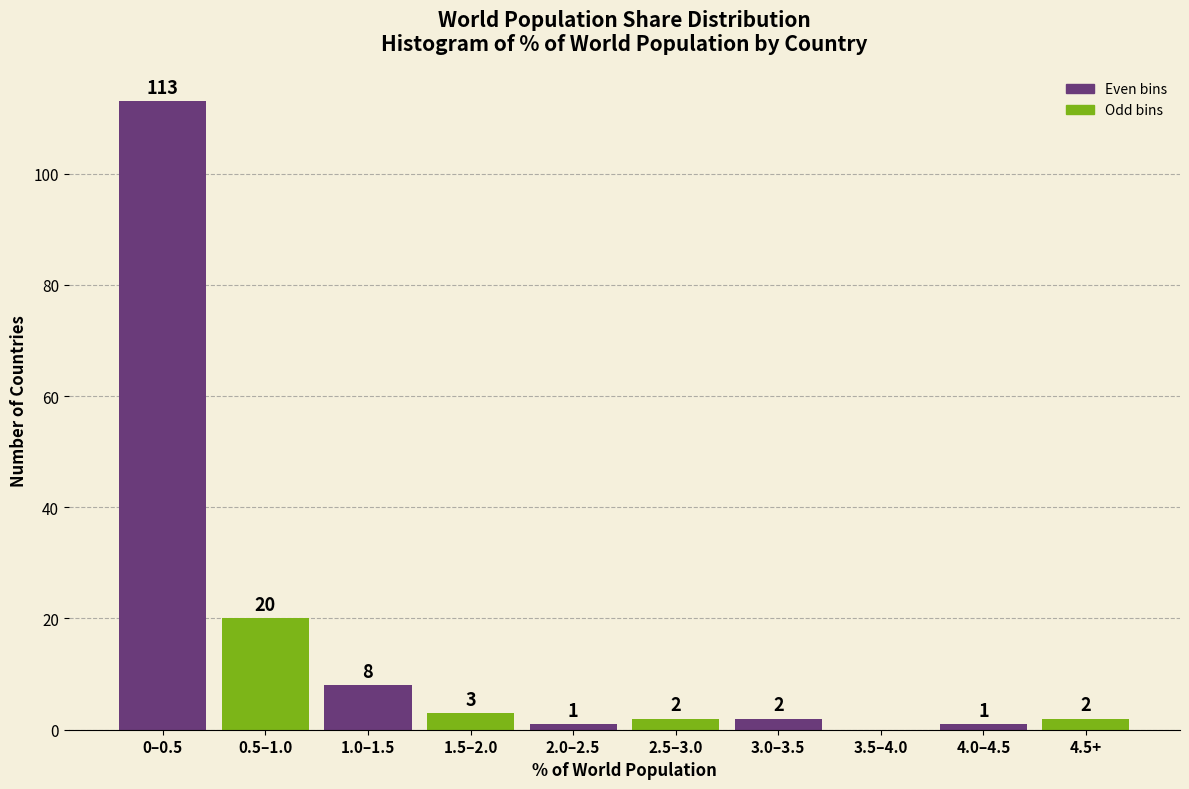

Reading left to right, extract all data points from this chart.

0–0.5=113	0.5–1.0=20	1.0–1.5=8	1.5–2.0=3	2.0–2.5=1	2.5–3.0=2	3.0–3.5=2	3.5–4.0=0	4.0–4.5=1	4.5+=2